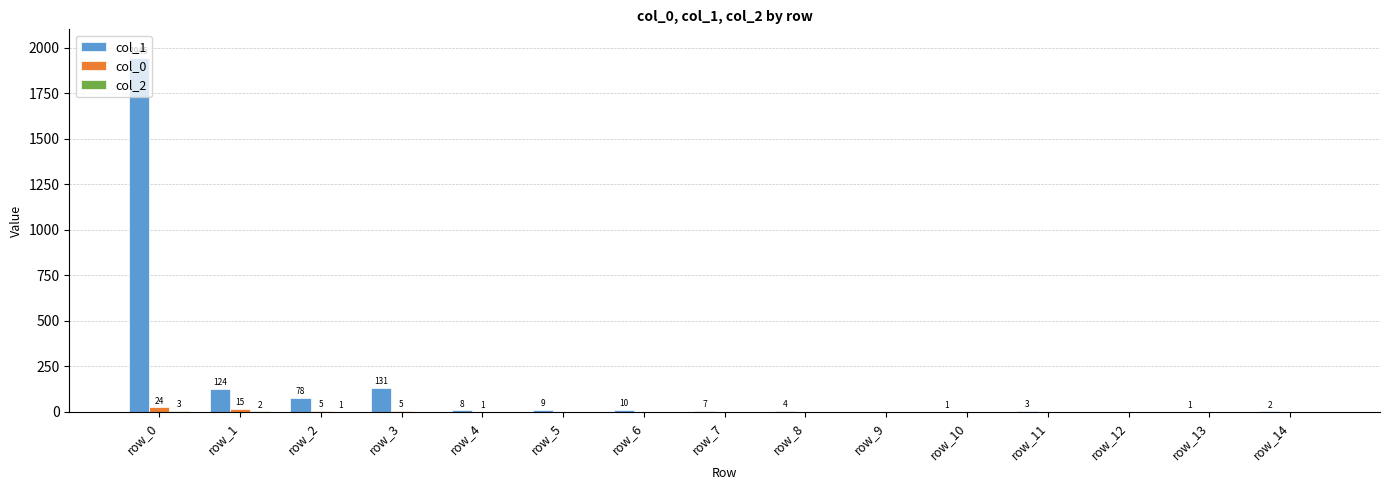

Which series has the largest total across all categories?

col_1